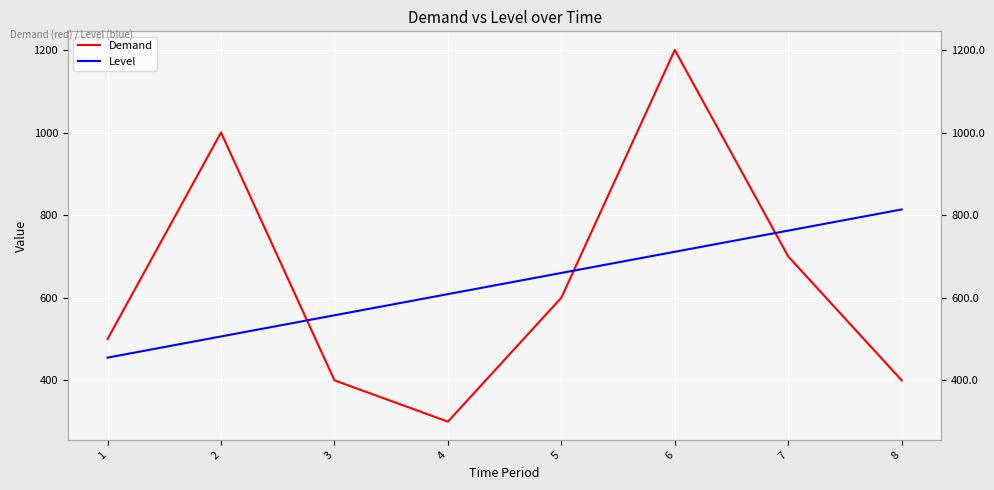

Which has a higher value, 7 or 1?

7